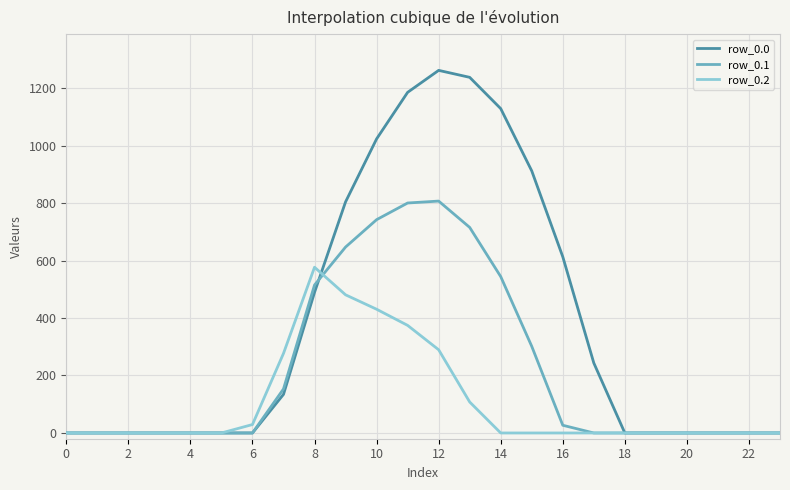

How many lines are shown in the chart?

3